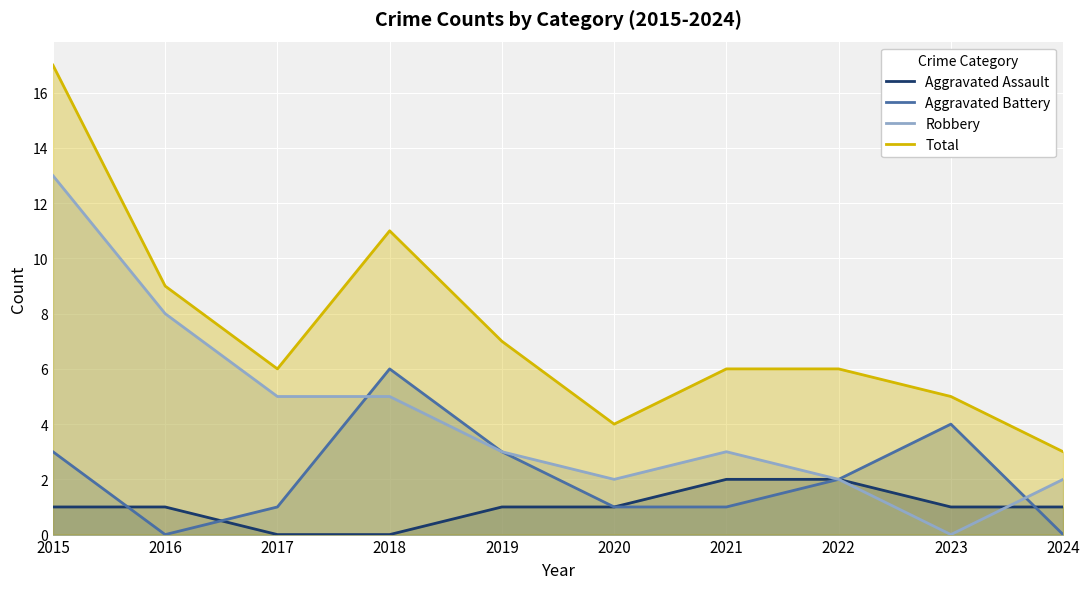

Reading left to right, transcribe all the data shown in this chart.

Aggravated Assault: 1	1	0	0	1	1	2	2	1	1
Aggravated Battery: 3	0	1	6	3	1	1	2	4	0
Robbery: 13	8	5	5	3	2	3	2	0	2
Total: 17	9	6	11	7	4	6	6	5	3